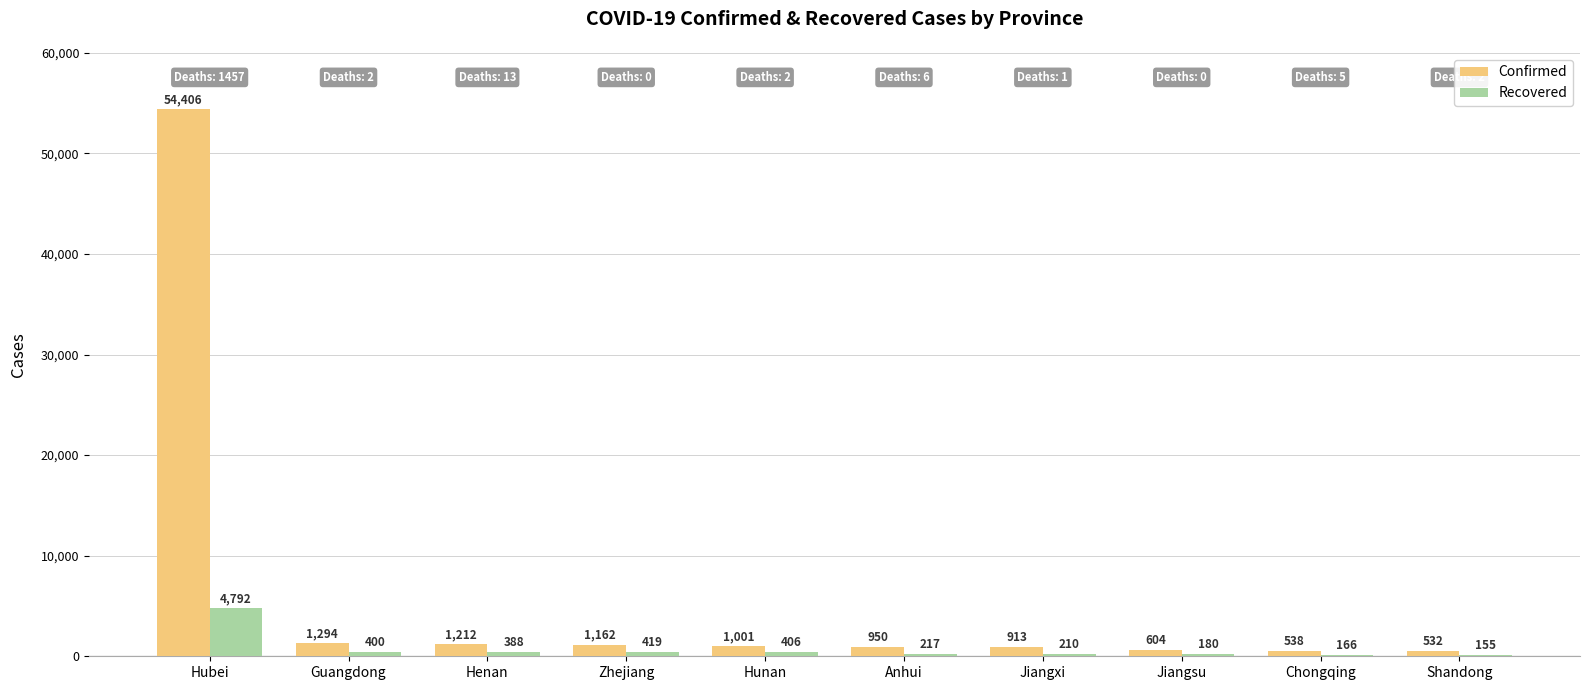

What is the highest value of the Confirmed series?

54406